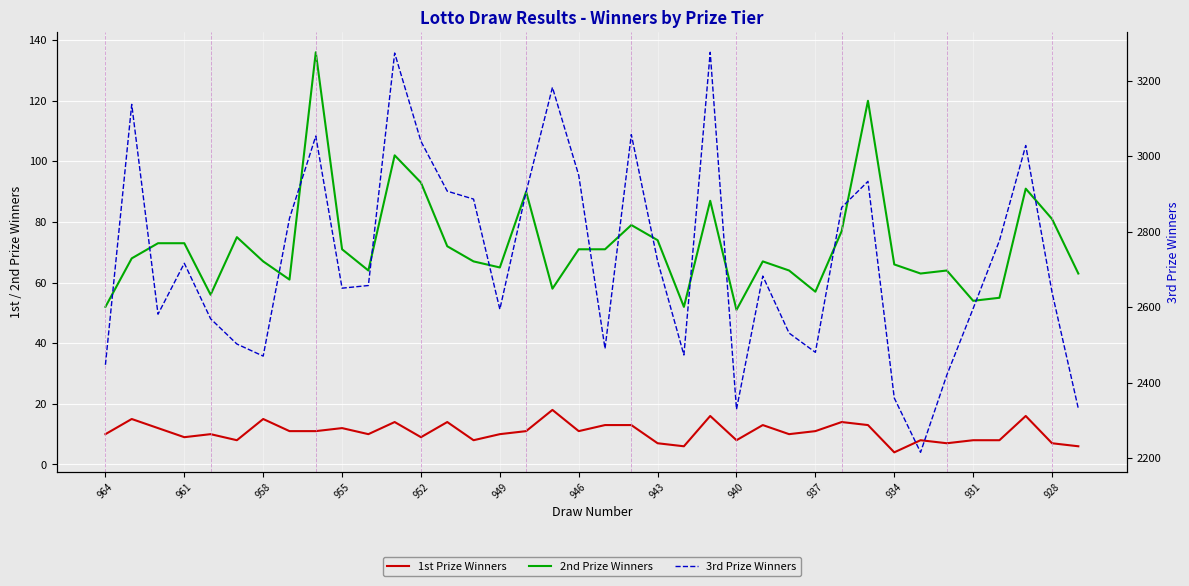

What is the difference between the second highest and second lowest values in the 1st Prize Winners series?

10